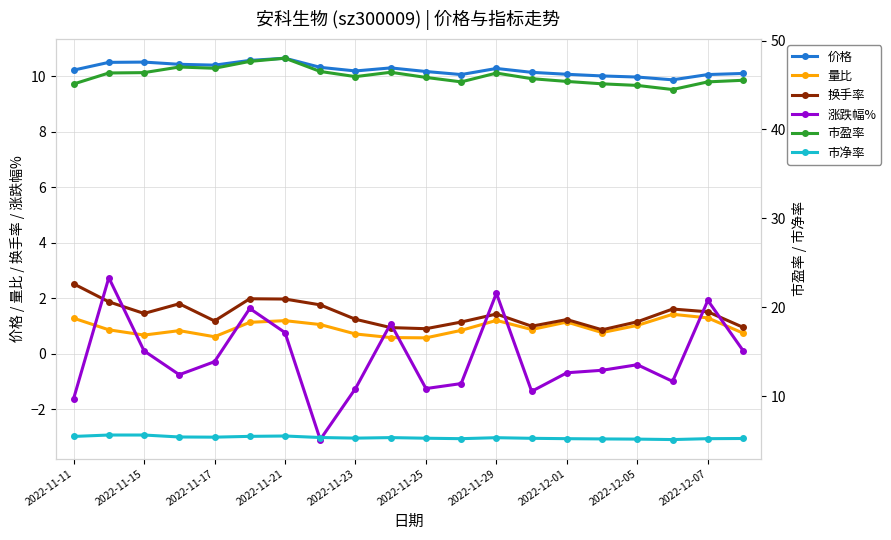

What is the average value of the 涨跌幅% series?

-0.1